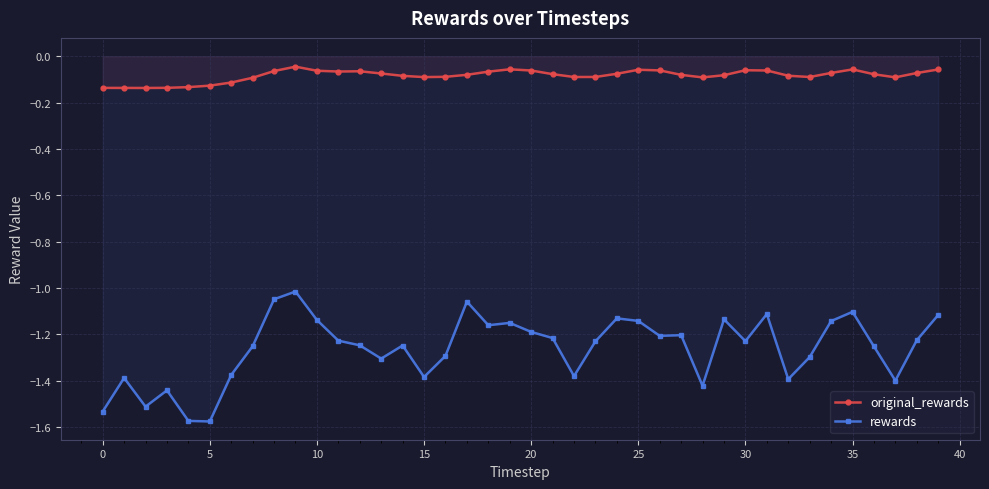

True or false: rewards and original_rewards intersect in this chart.

False